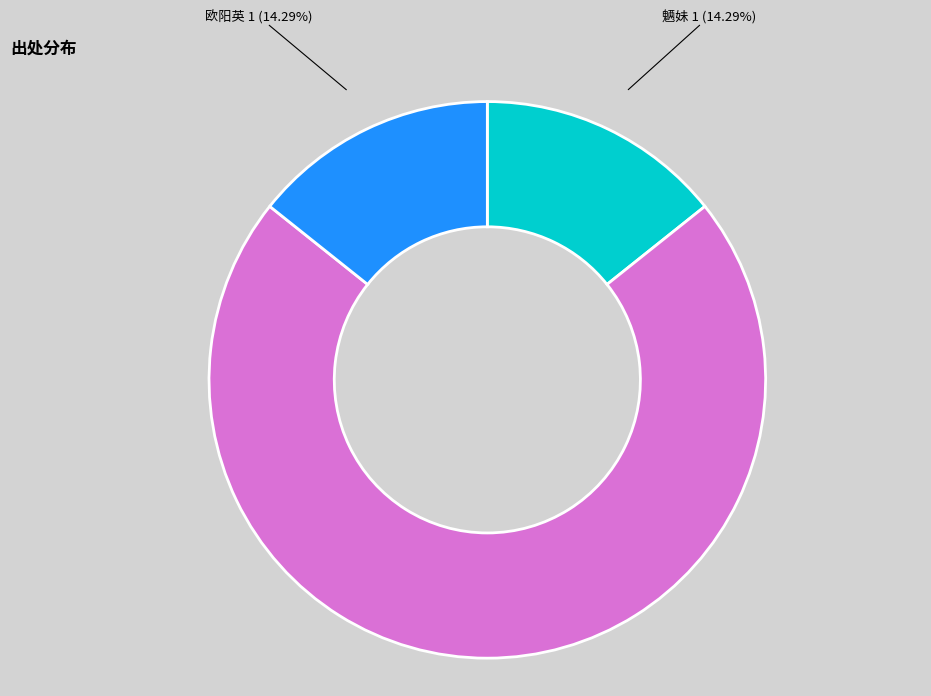

To the nearest percent, what percentage of the pie is 欧阳英?

14%